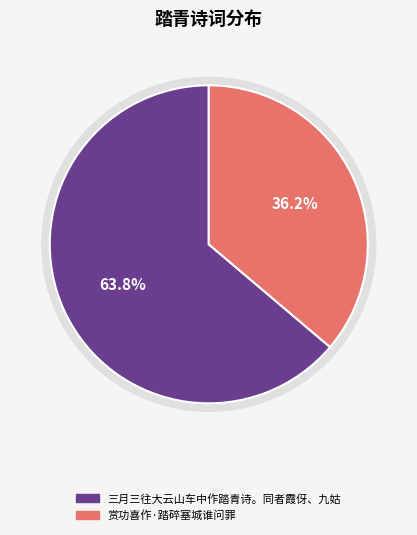

To the nearest percent, what is the combined percentage of 三月三往大云山车中作踏青诗。同者霞伢、九姑 and 赏功喜作·踏碎塞城谁问罪?

100%